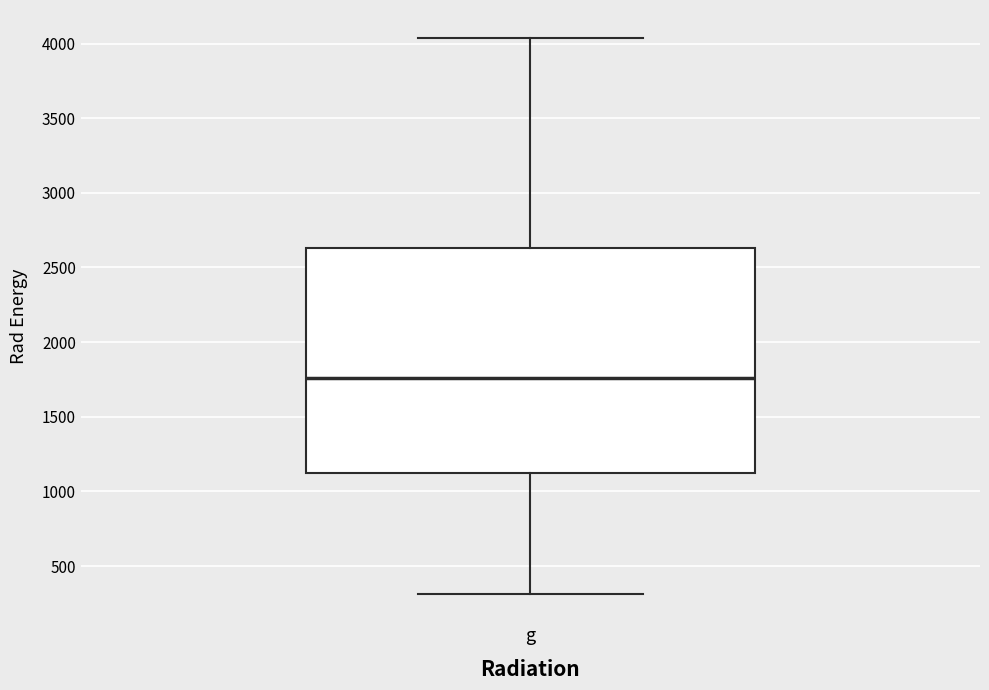

Read this box plot against the y-axis: the position of the median line, the range covered by the box, and the ends of both whiskers. The values are not printed on the chart, so give them approximately, as read against the axis.

median 1750, box 1100 to 2650, whiskers 300 to 4050